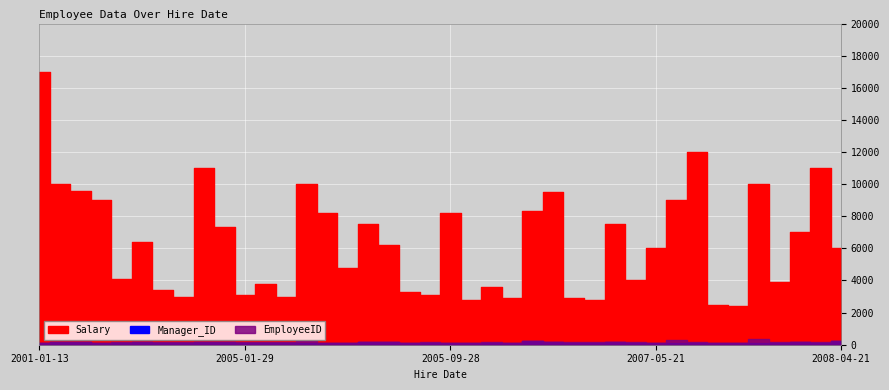

What is the difference between the maximum and minimum values in the Salary series?

14600